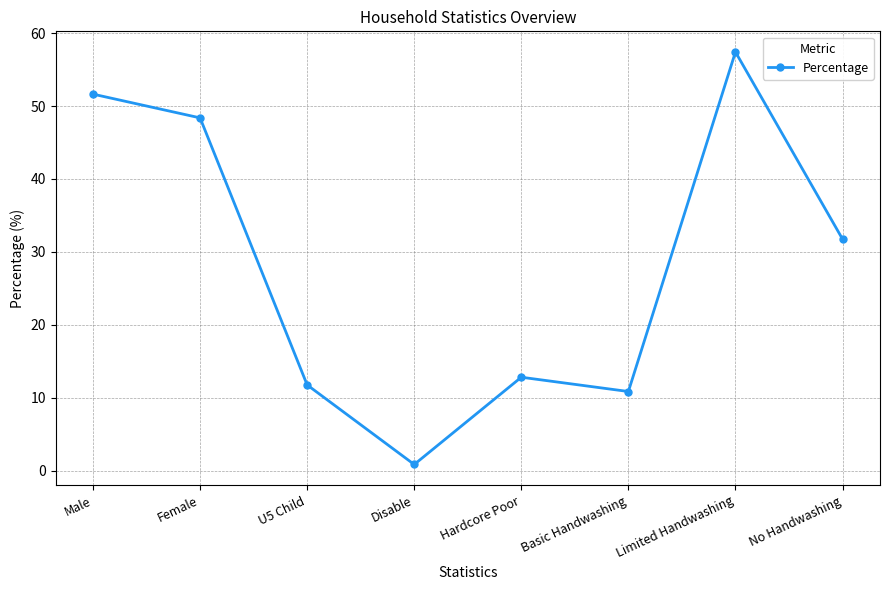

What is the value of the 6th point from the left?

10.8